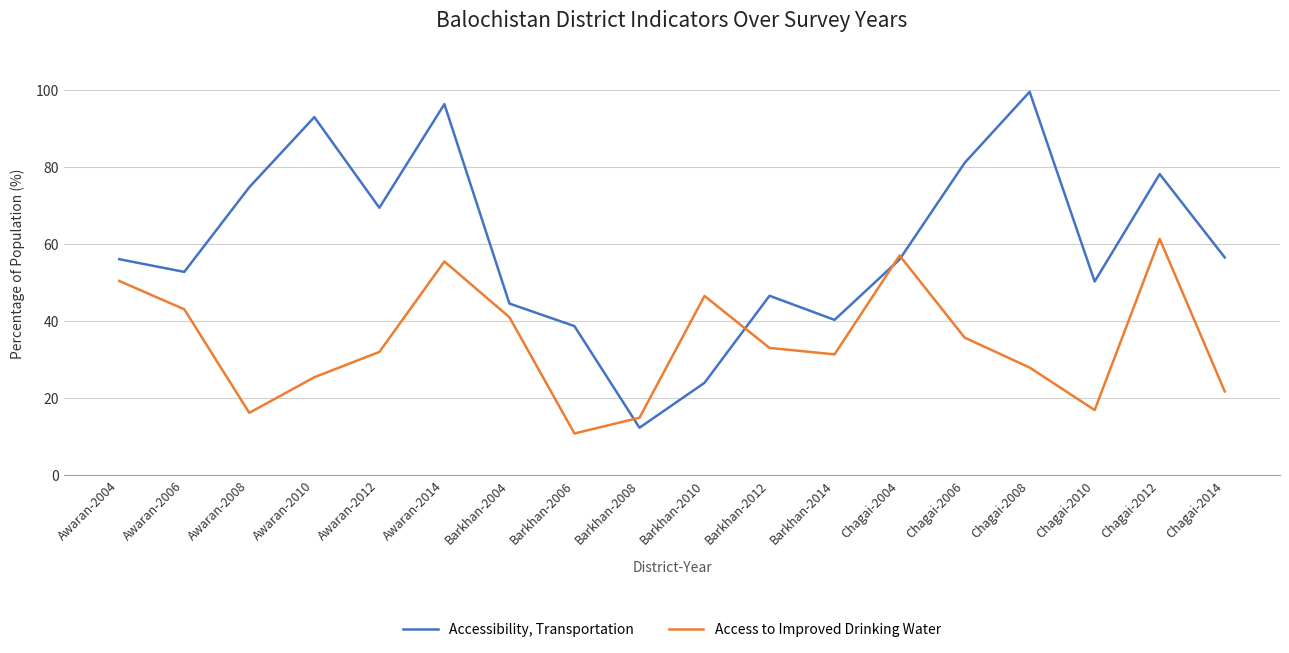

What position from the right is Awaran-2004?

18